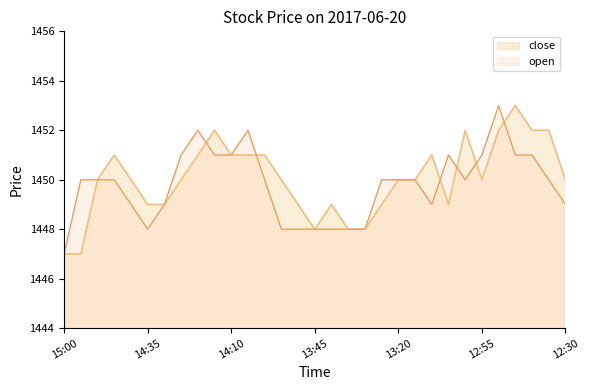

How many lines are shown in the chart?

2